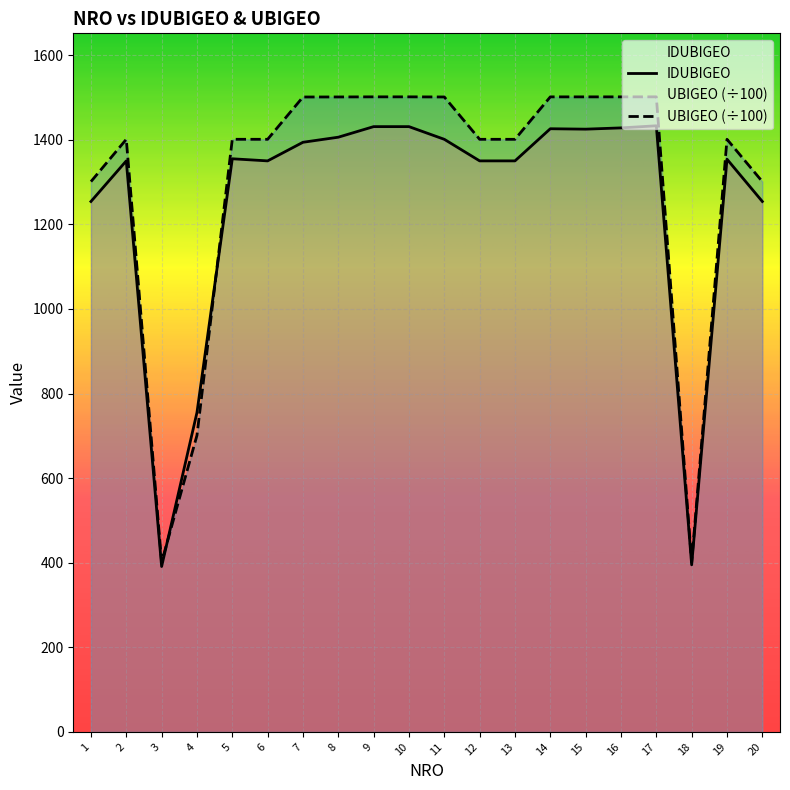

At which category does UBIGEO reach its first local valley?

3